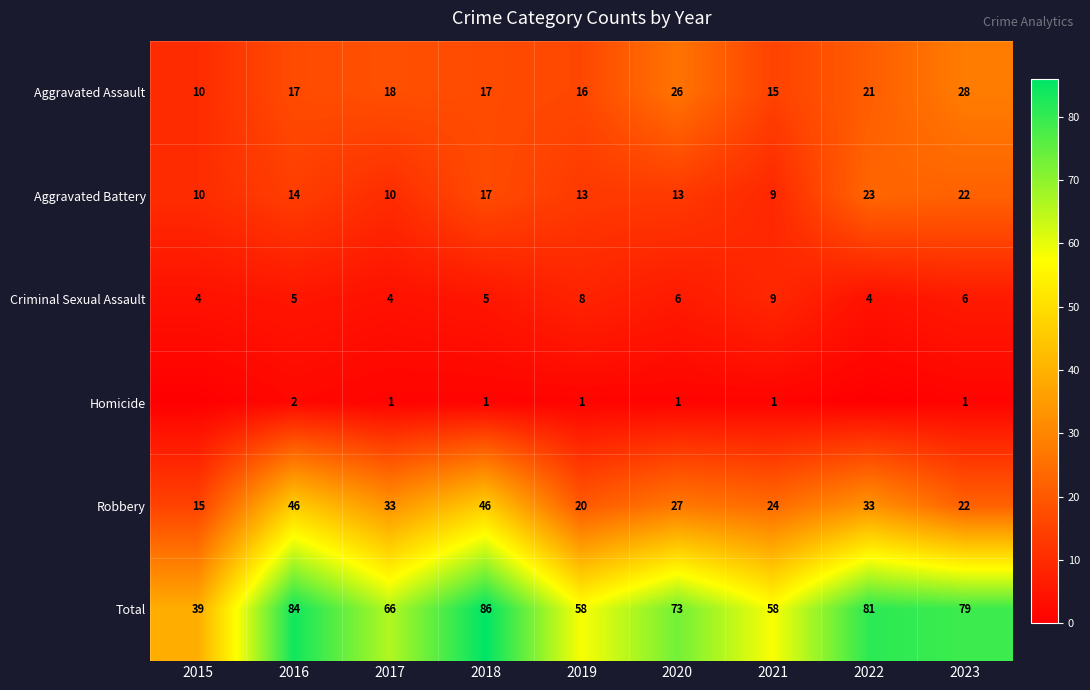

What is the minimum value for Criminal Sexual Assault?

4